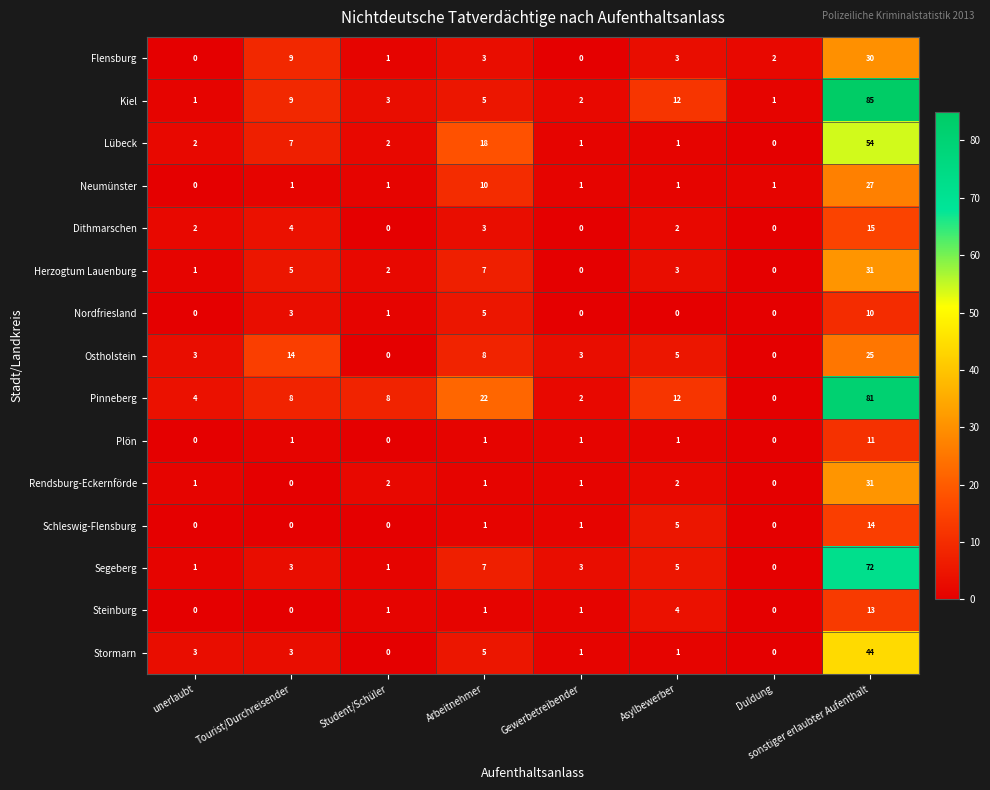

What is the difference between the maximum and minimum values in the Lübeck series?

54